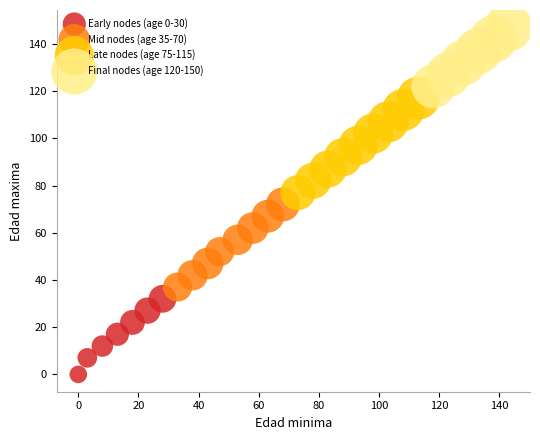

Which series has the largest Y range (max minus min)?

Late nodes (age 75-115)